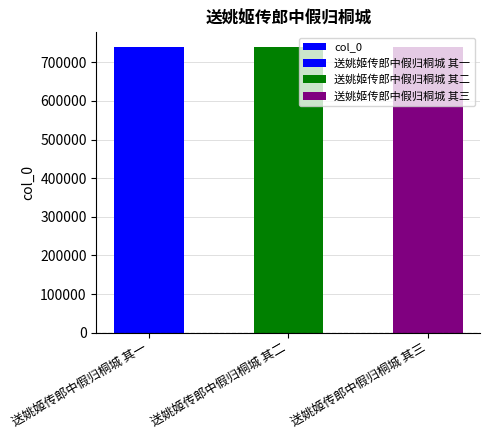

What is the approximate value at 送姚姬传郎中假归桐城 其一?

740559